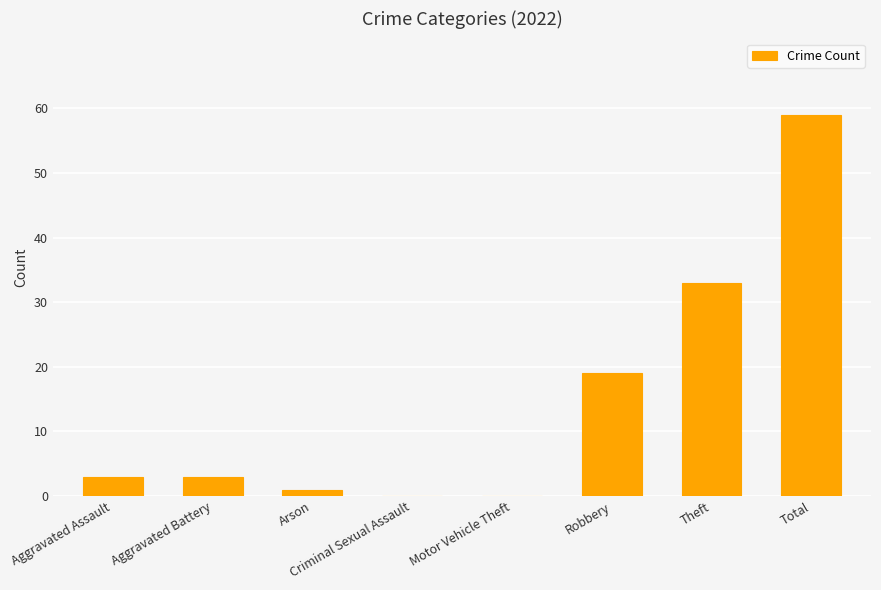

What is the average value?

15